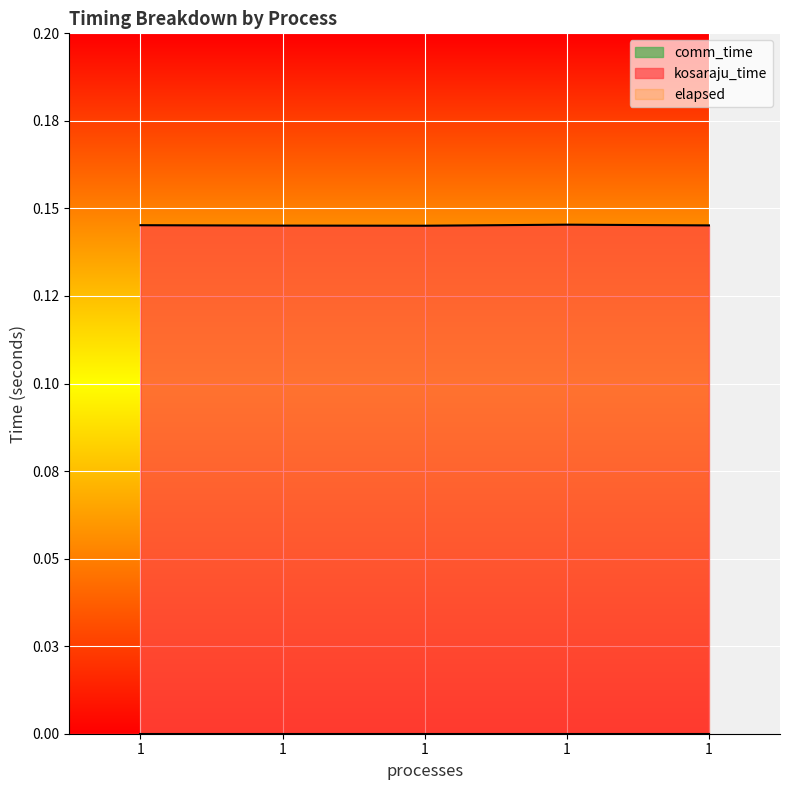

Which series changed the most between 1 and 1?

kosaraju_time